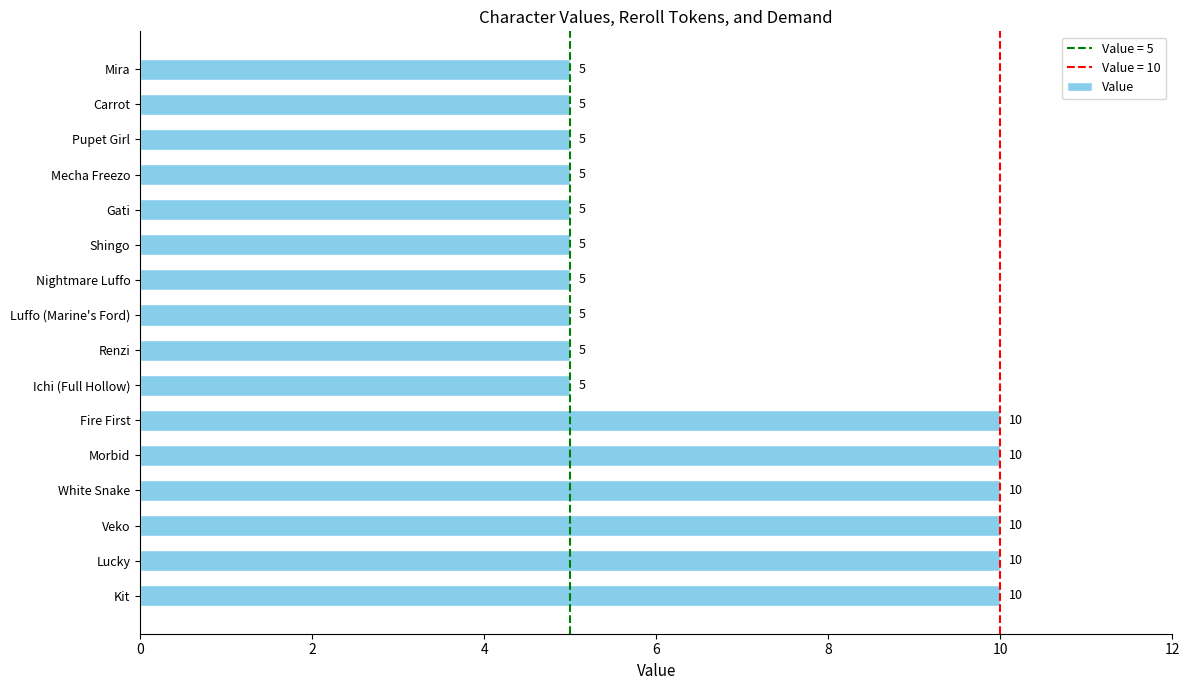

The value at Mecha Freezo is 5. True or false?

True